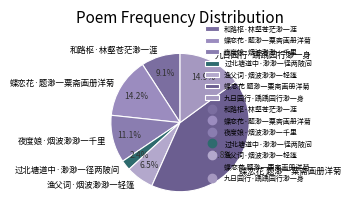

How many segments does this pie chart have?

7